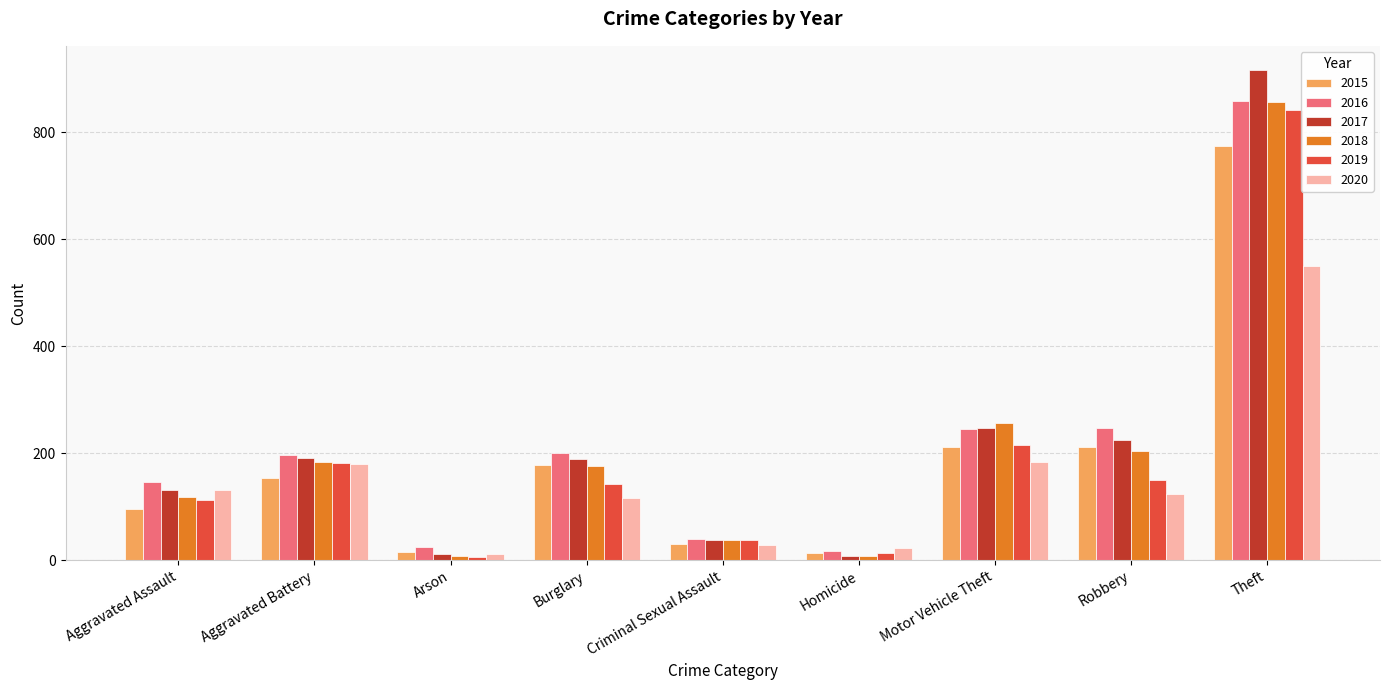

What is the total value across all series at Criminal Sexual Assault?

211